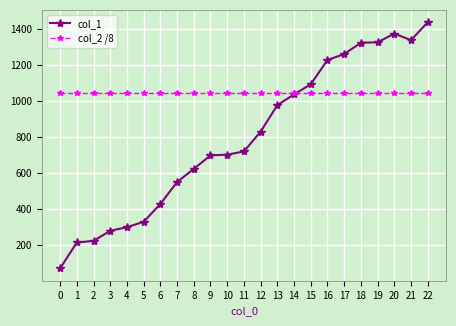

What is the total value across all series at 9?

1742